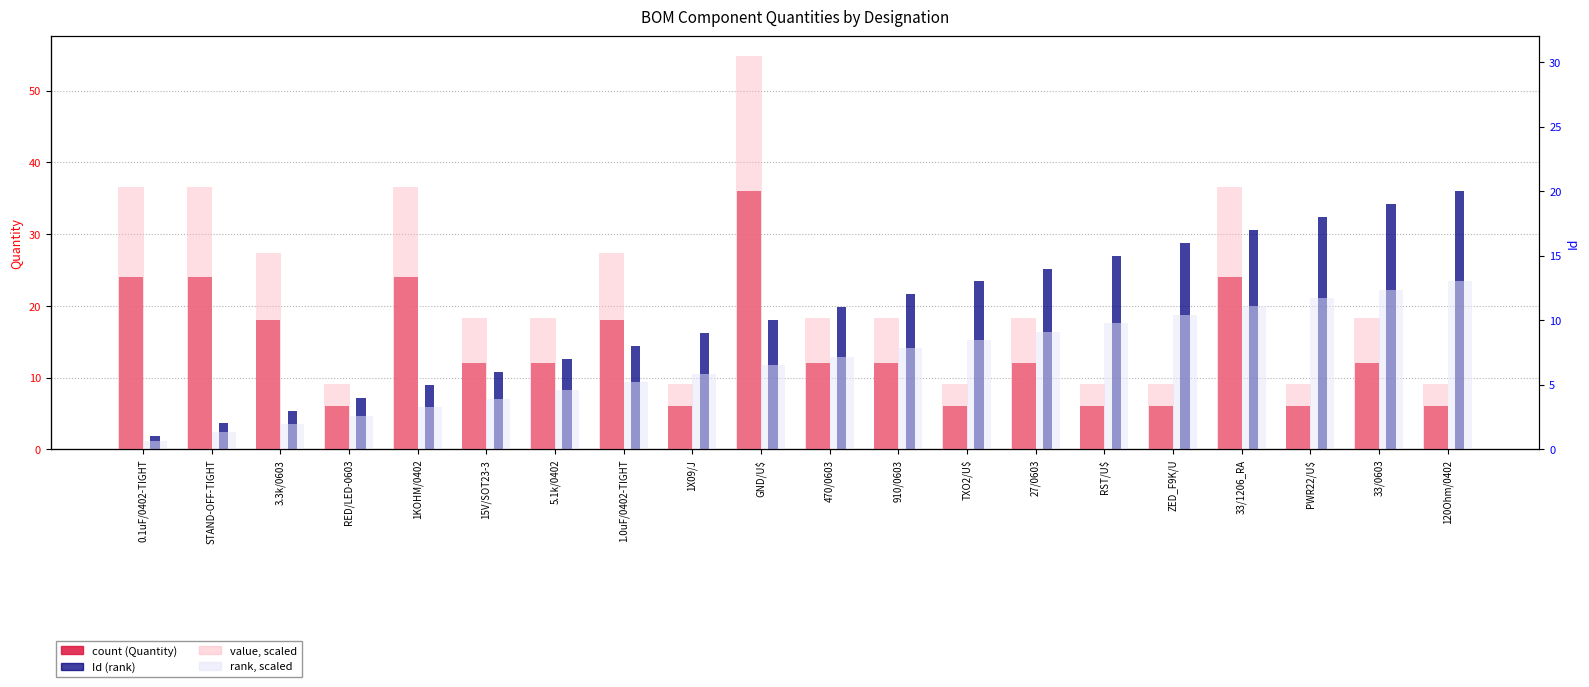

What is the value of the rank (Id scaled) bar at the 14th from the left?

14.0